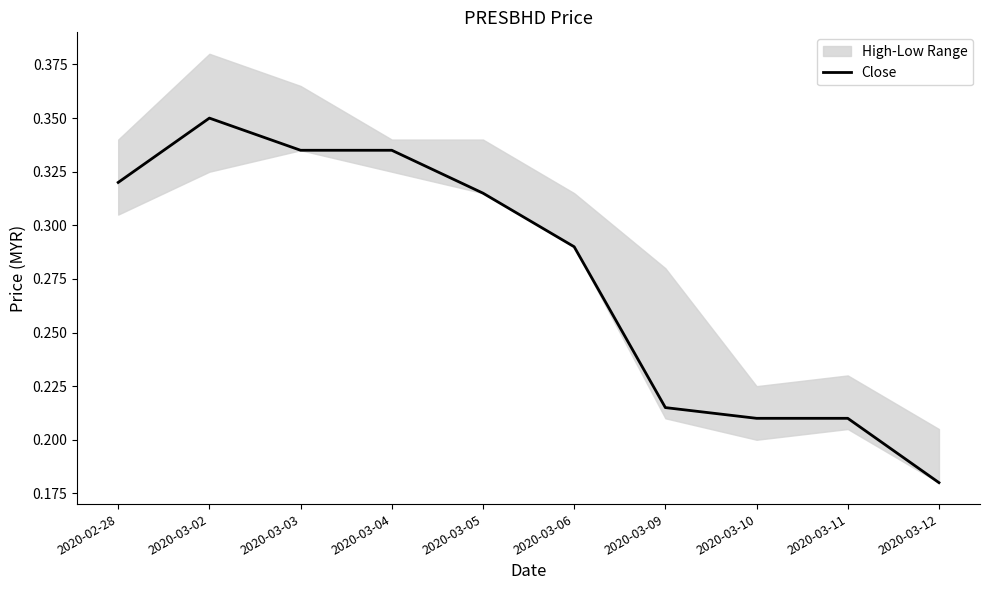

At which label is the value closest to 0?

2020-03-12